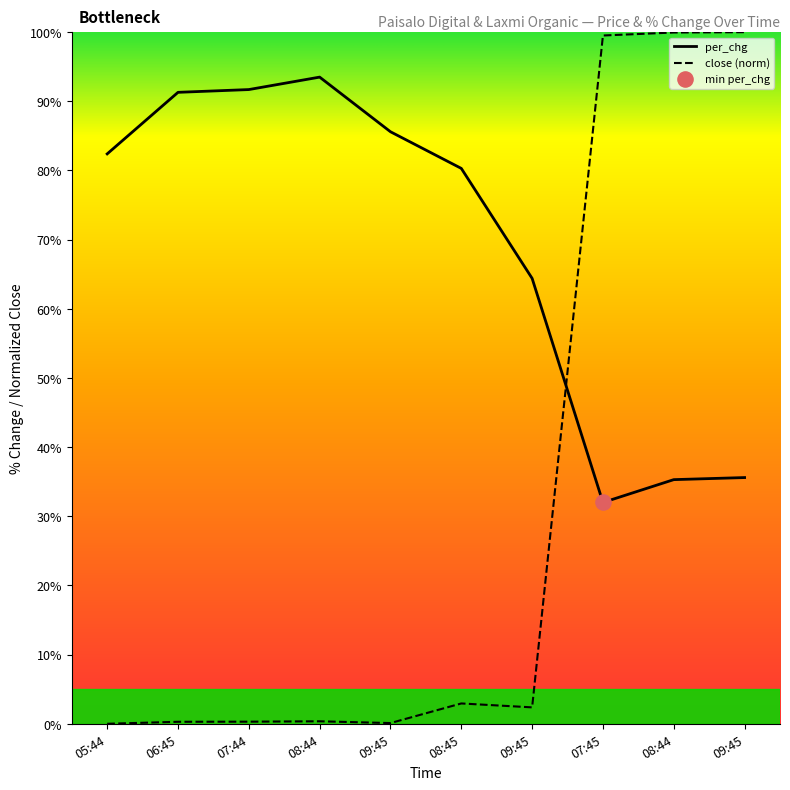

Which series has the largest total across all categories?

per_chg